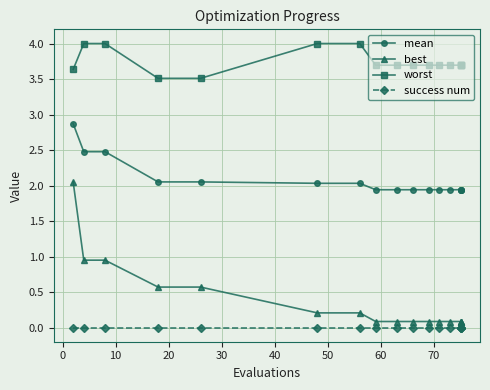

What is the value of the best point at the 12th from the left?

0.1